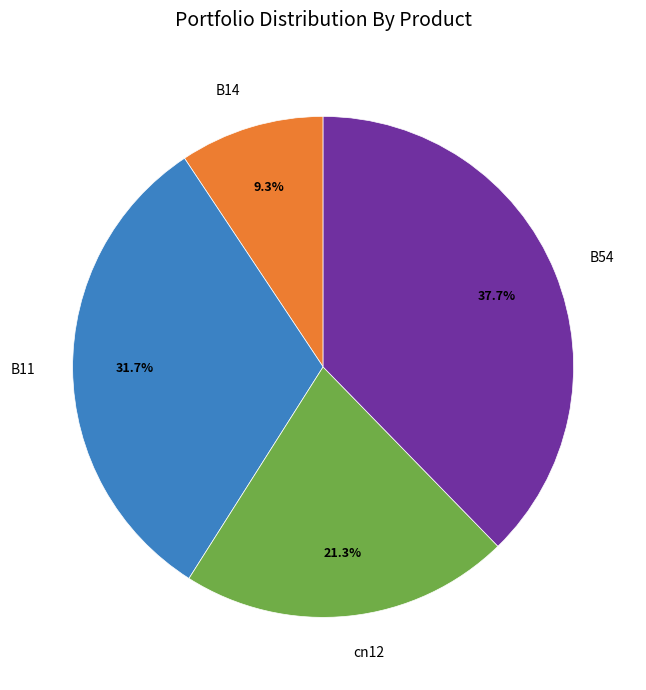

To the nearest percent, what portion does B14 represent?

9%